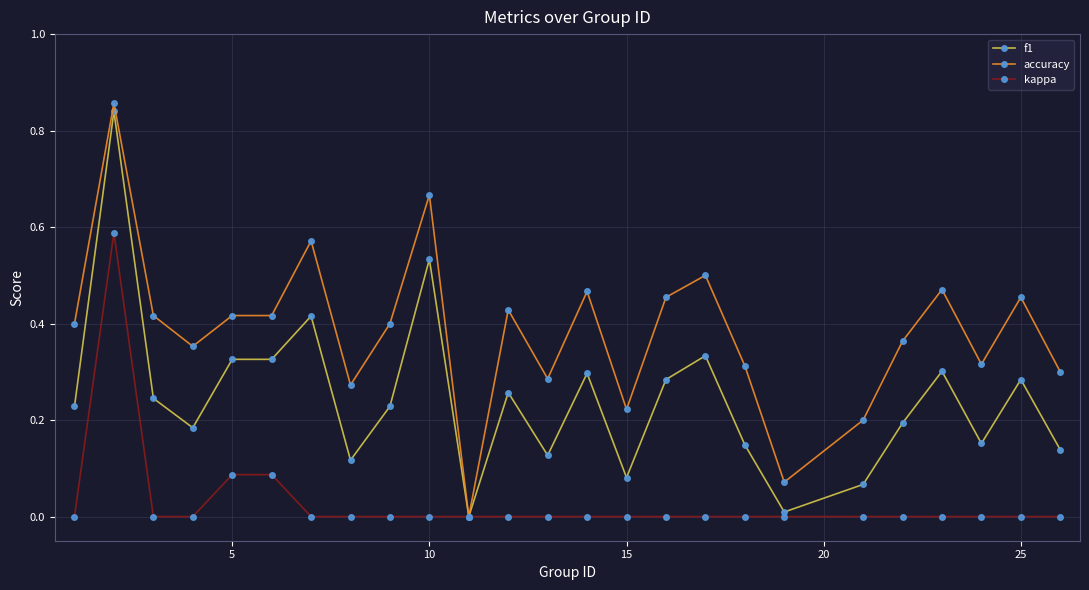

What is the sum of all f1 values?

6.1